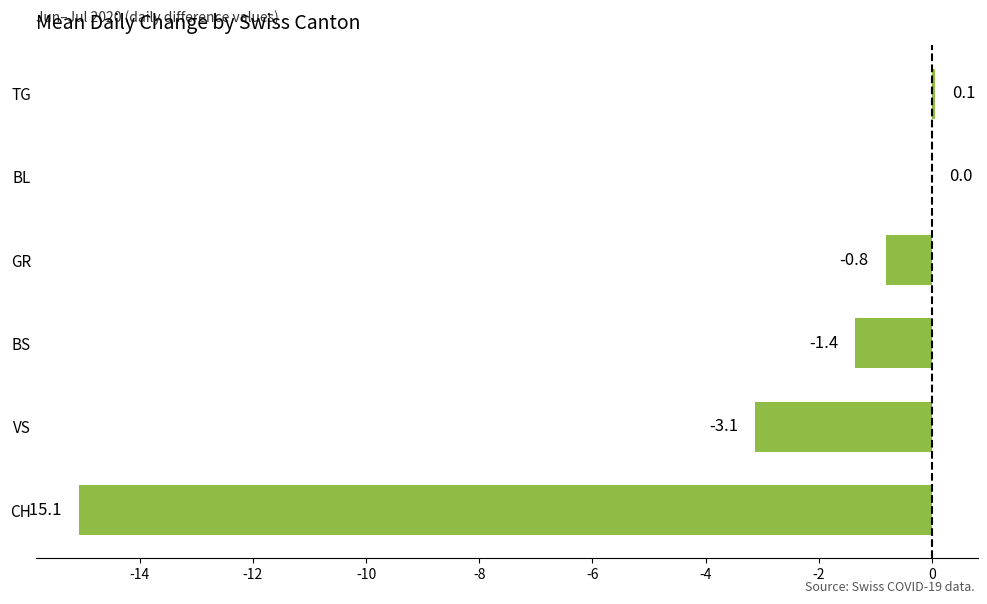

Which has a higher value, VS or BL?

BL